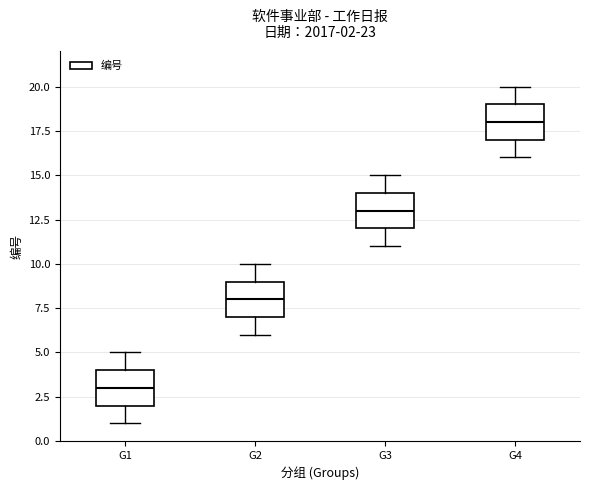

Which box has the lowest median line?

G1